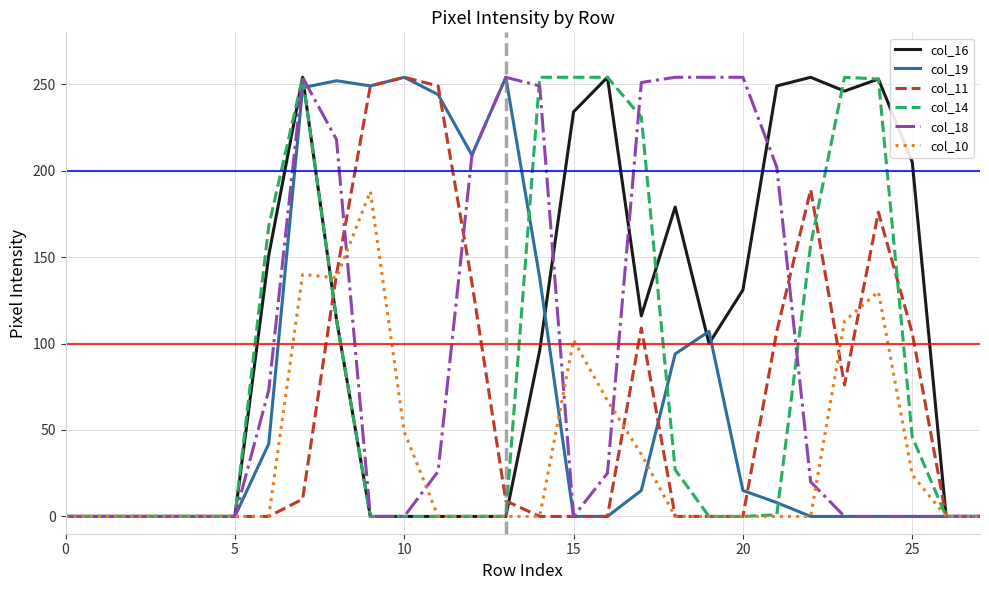

Between which two adjacent categories do col_10 and col_19 first intersect?

14 and 15